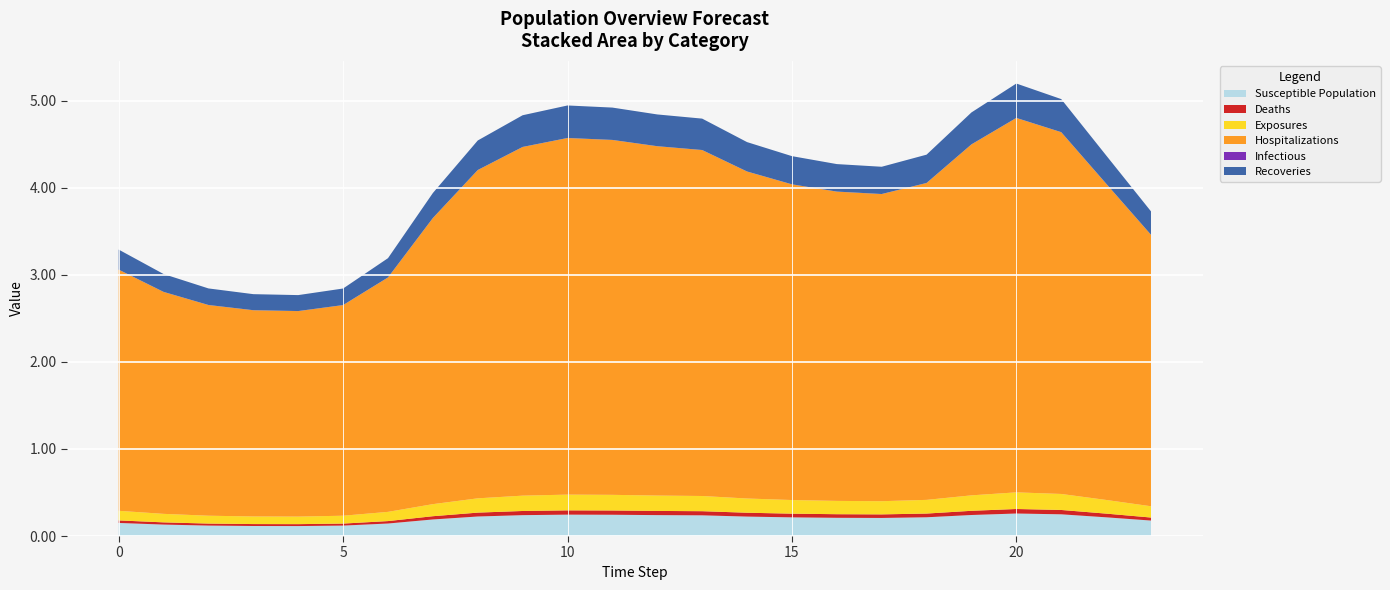

Reading right to left, list all the values displayed in this chart.

Susceptible Population: 23=0.2	22=0.2	21=0.2	20=0.3	19=0.2	18=0.2	17=0.2	16=0.2	15=0.2	14=0.2	13=0.2	12=0.2	11=0.2	10=0.2	9=0.2	8=0.2	7=0.2	6=0.1	5=0.1	4=0.1	3=0.1	2=0.1	1=0.1	0=0.2
Deaths: 23=0.0	22=0.0	21=0.0	20=0.1	19=0.0	18=0.0	17=0.0	16=0.0	15=0.0	14=0.0	13=0.0	12=0.0	11=0.0	10=0.0	9=0.0	8=0.0	7=0.0	6=0.0	5=0.0	4=0.0	3=0.0	2=0.0	1=0.0	0=0.0
Exposures: 23=0.1	22=0.2	21=0.2	20=0.2	19=0.2	18=0.2	17=0.2	16=0.2	15=0.2	14=0.2	13=0.2	12=0.2	11=0.2	10=0.2	9=0.2	8=0.2	7=0.1	6=0.1	5=0.1	4=0.1	3=0.1	2=0.1	1=0.1	0=0.1
Hospitalizations: 23=3.1	22=3.6	21=4.2	20=4.3	19=4.0	18=3.6	17=3.5	16=3.6	15=3.6	14=3.8	13=4.0	12=4.0	11=4.1	10=4.1	9=4.0	8=3.8	7=3.3	6=2.7	5=2.4	4=2.4	3=2.4	2=2.4	1=2.5	0=2.8
Infectious: 23=0.0	22=0.0	21=0.0	20=0.0	19=0.0	18=0.0	17=0.0	16=0.0	15=0.0	14=0.0	13=0.0	12=0.0	11=0.0	10=0.0	9=0.0	8=0.0	7=0.0	6=0.0	5=0.0	4=0.0	3=0.0	2=0.0	1=0.0	0=0.0
Recoveries: 23=0.3	22=0.3	21=0.4	20=0.4	19=0.4	18=0.3	17=0.3	16=0.3	15=0.3	14=0.3	13=0.4	12=0.4	11=0.4	10=0.4	9=0.4	8=0.3	7=0.3	6=0.2	5=0.2	4=0.2	3=0.2	2=0.2	1=0.2	0=0.2